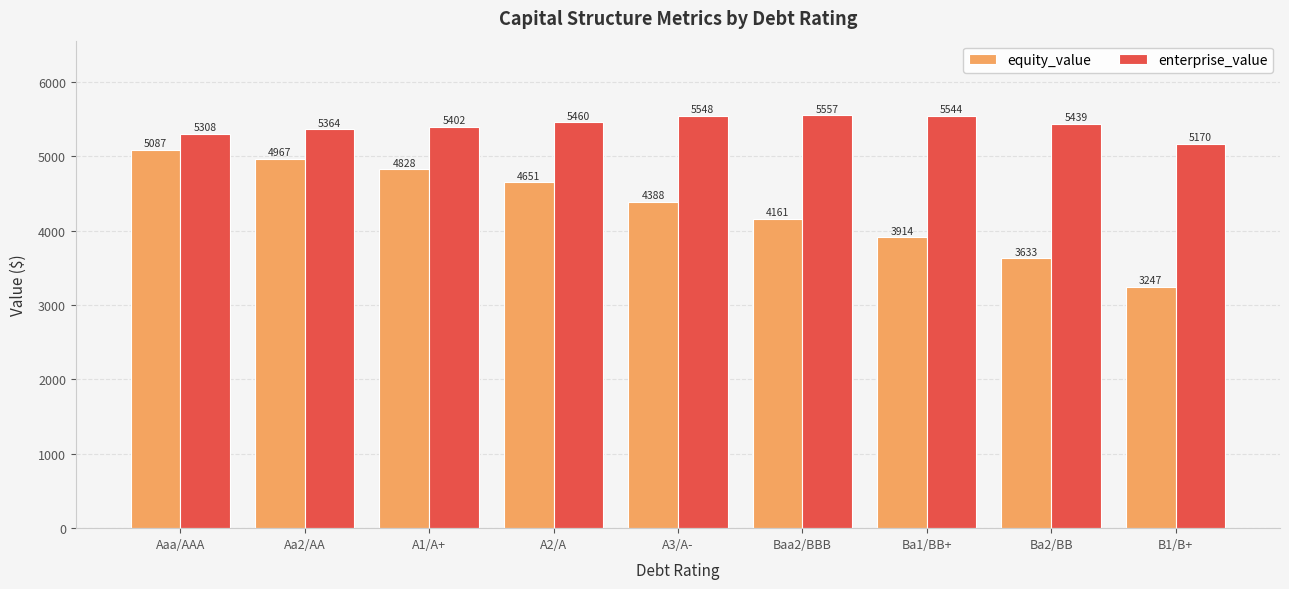

True or false: enterprise_value has a value of 5401.9 at A1/A+.

True